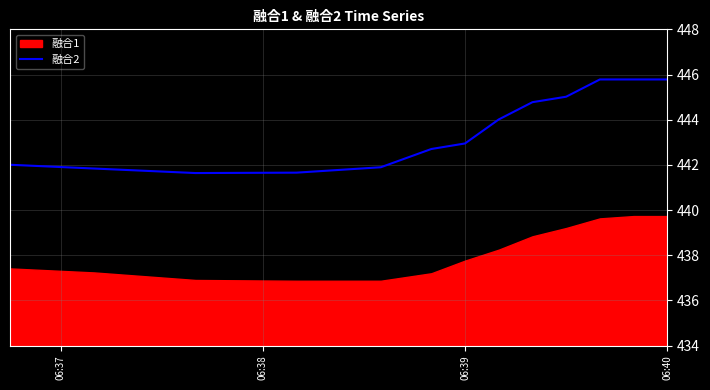

How many lines are shown in the chart?

1